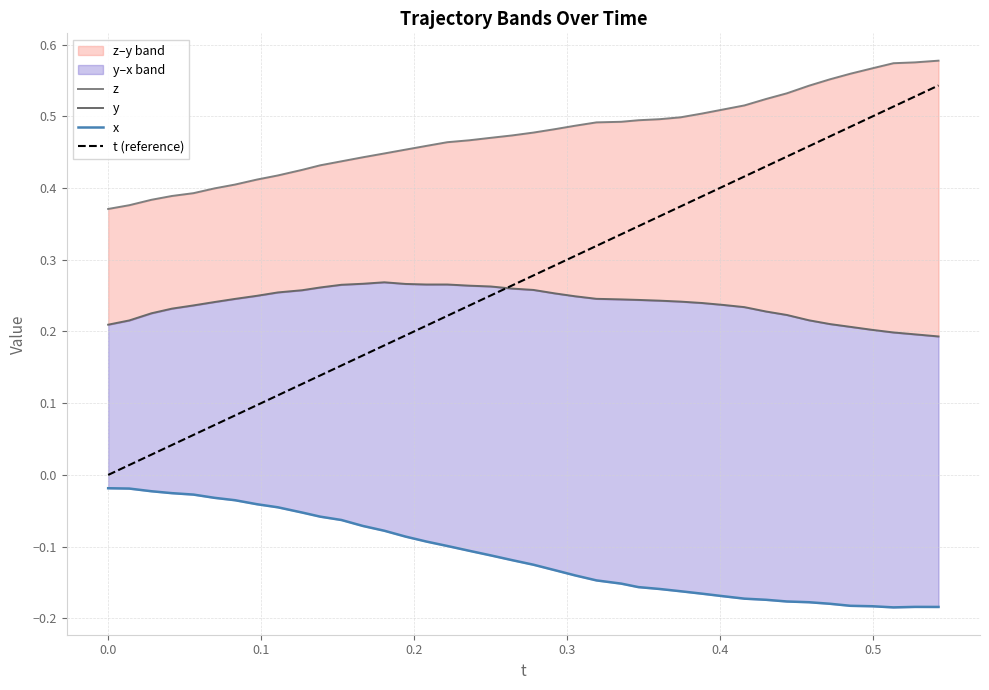

What are all the series names shown in the legend?

z, y, x, t (reference)